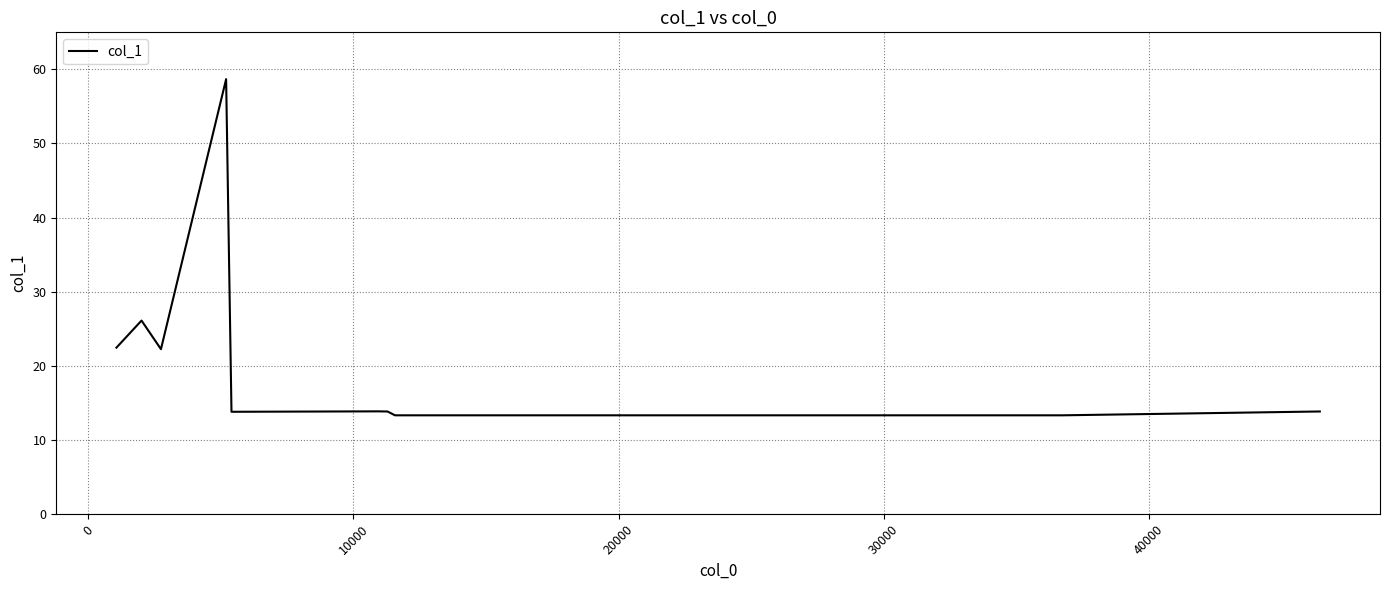

What is the difference between the maximum and minimum values?

45.4